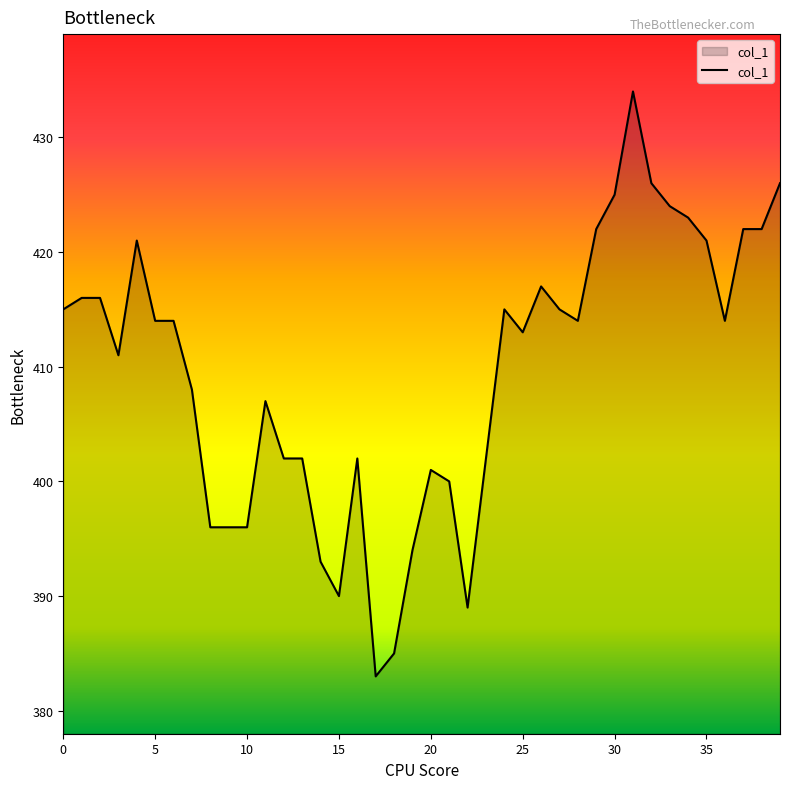

What is the difference between the maximum and minimum values?

51